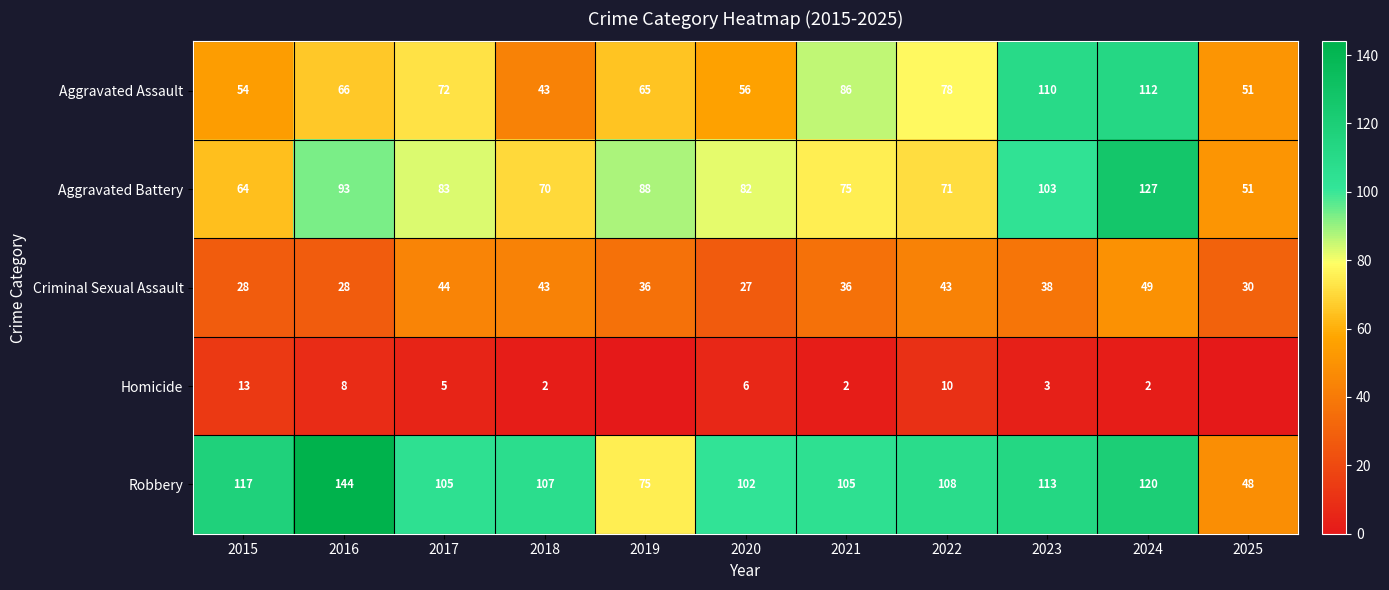

Rank the series at 2021 from highest to lowest value.

Robbery, Aggravated Assault, Aggravated Battery, Criminal Sexual Assault, Homicide